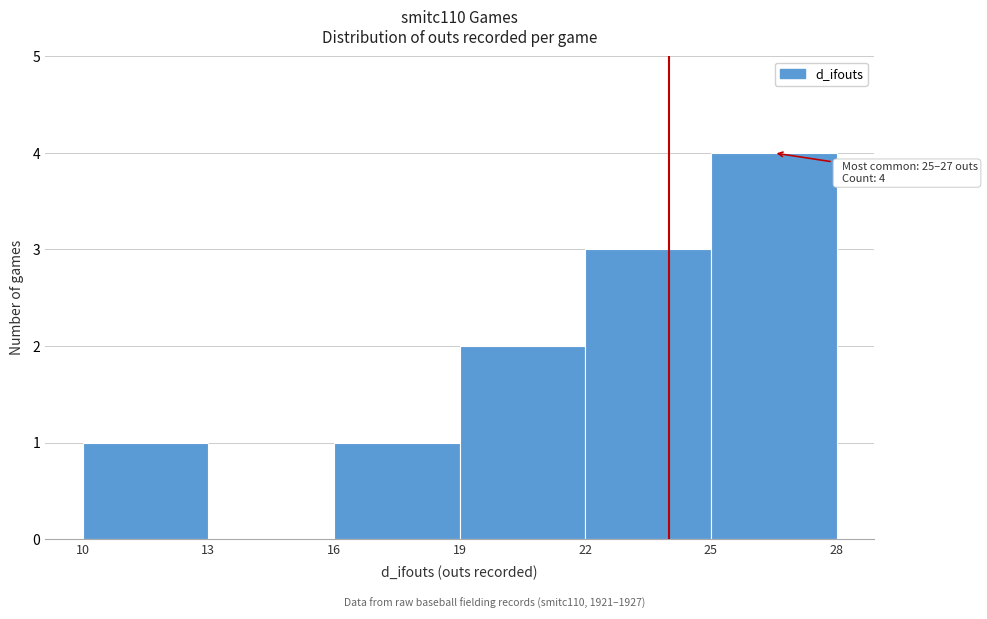

Which range on the x-axis has the tallest bar?

25 to 28